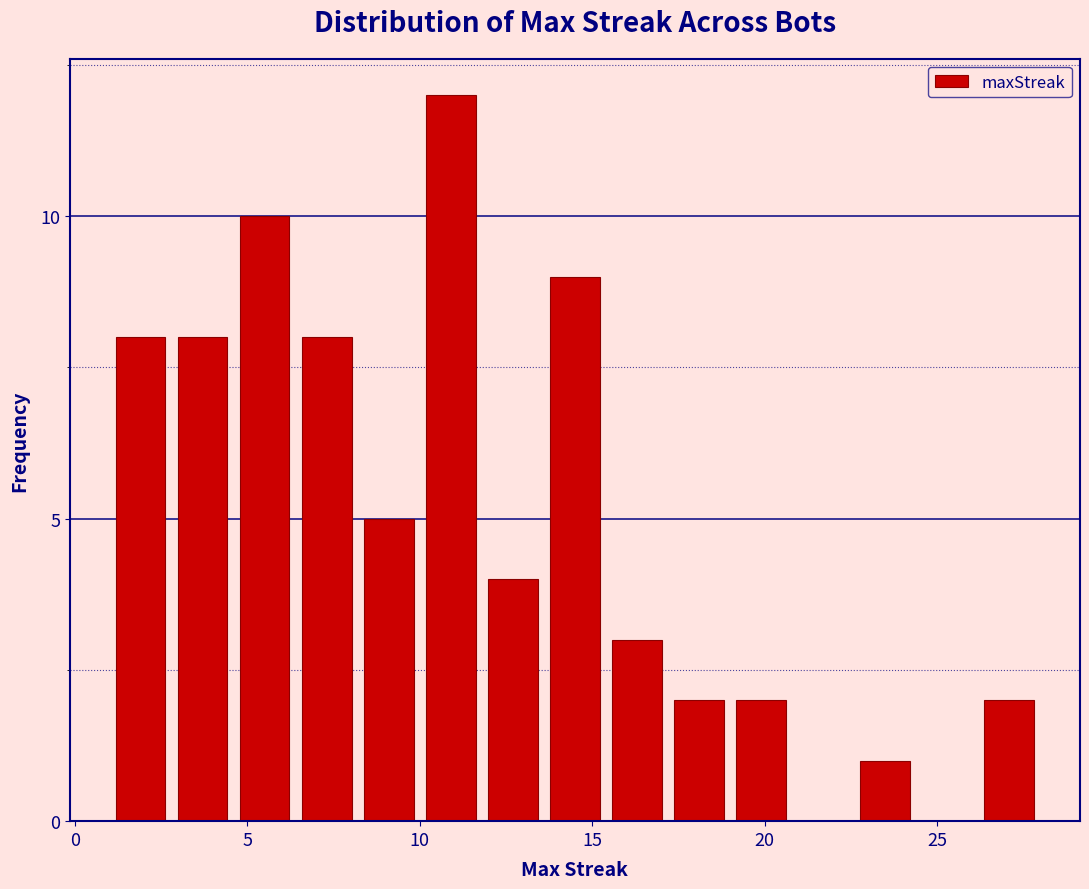

Read against the x-axis, roughly where is the centre of the tallest bar?

11.0